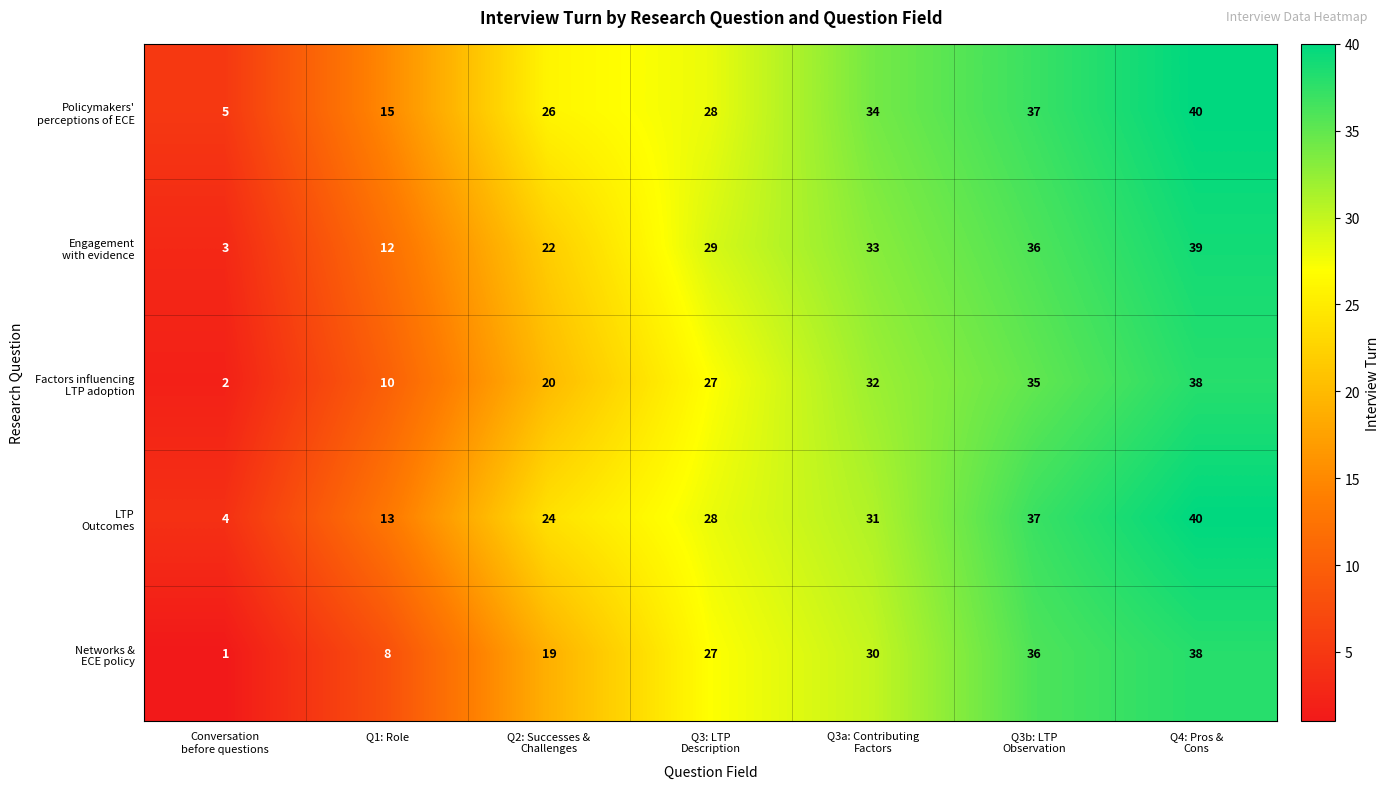

What is the maximum value shown in the chart?

40